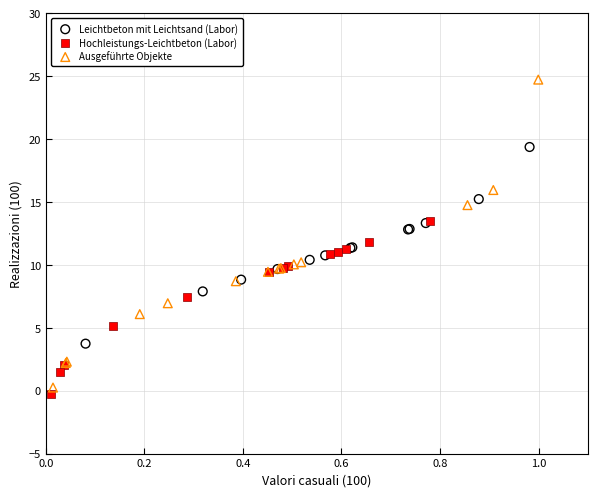

Which series reaches the minimum Y coordinate?

Hochleistungs-Leichtbeton (Labor)